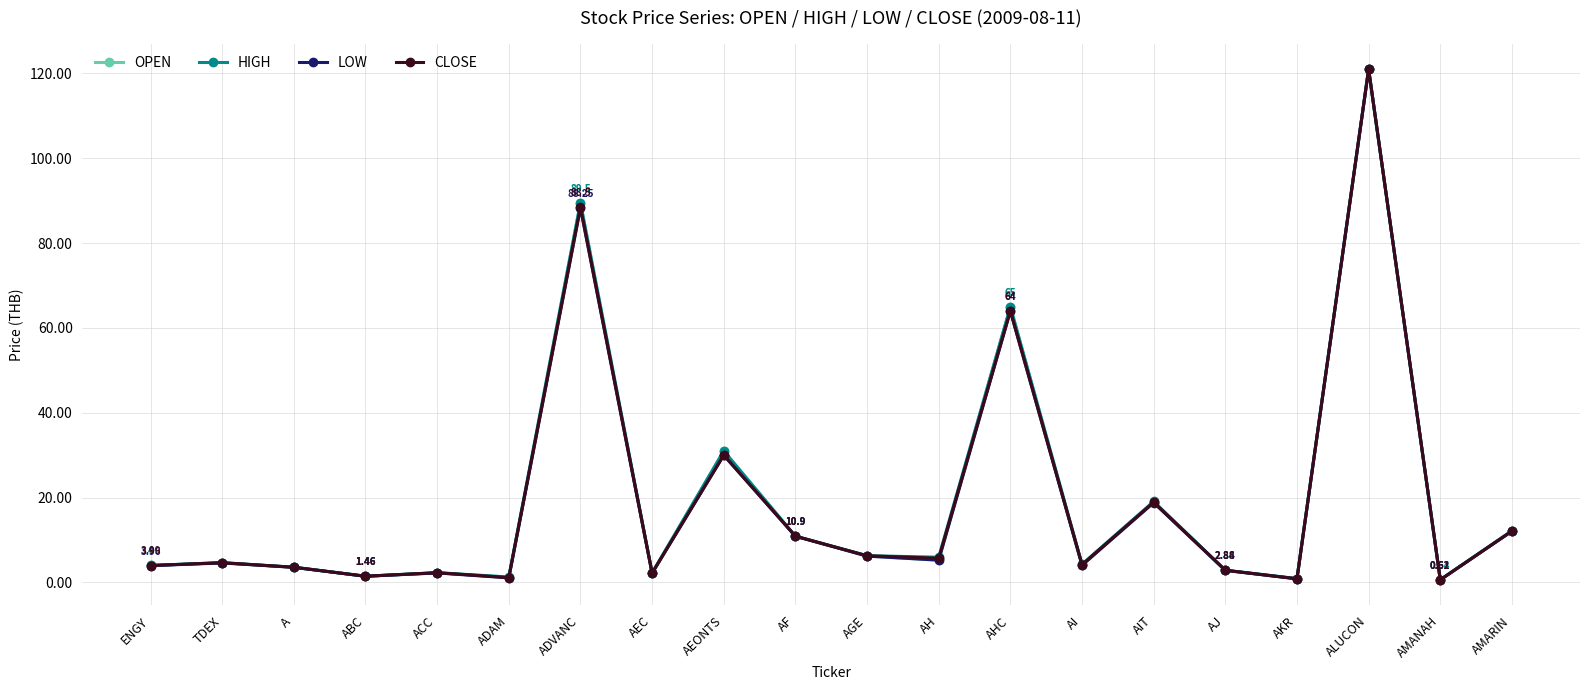

What position from the right is ABC?

17